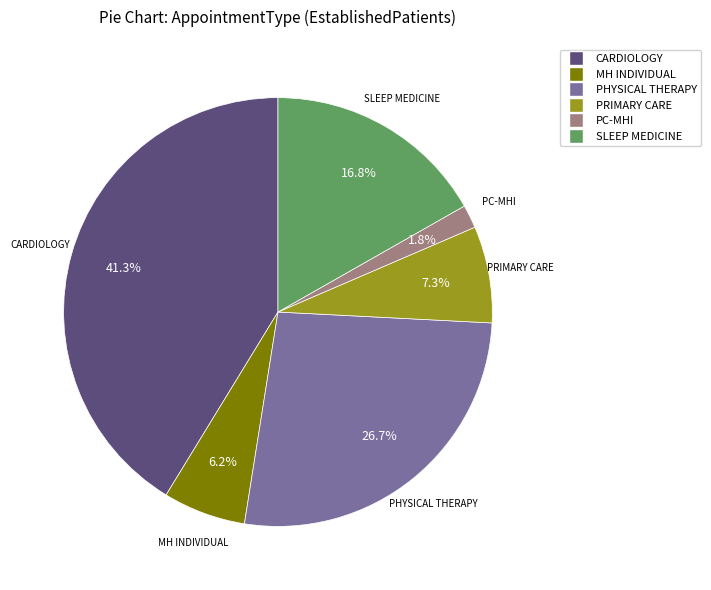

Is there any slice that represents more than half of the pie?

No